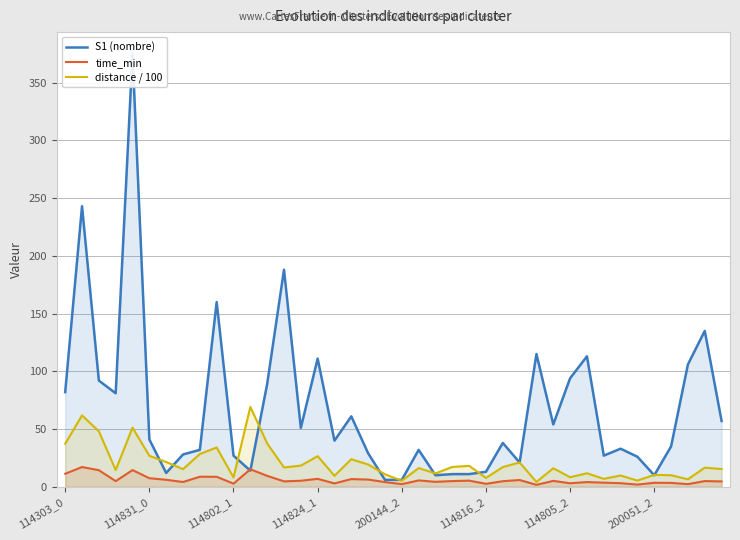

True or false: time_min and distance / 100 intersect in this chart.

False